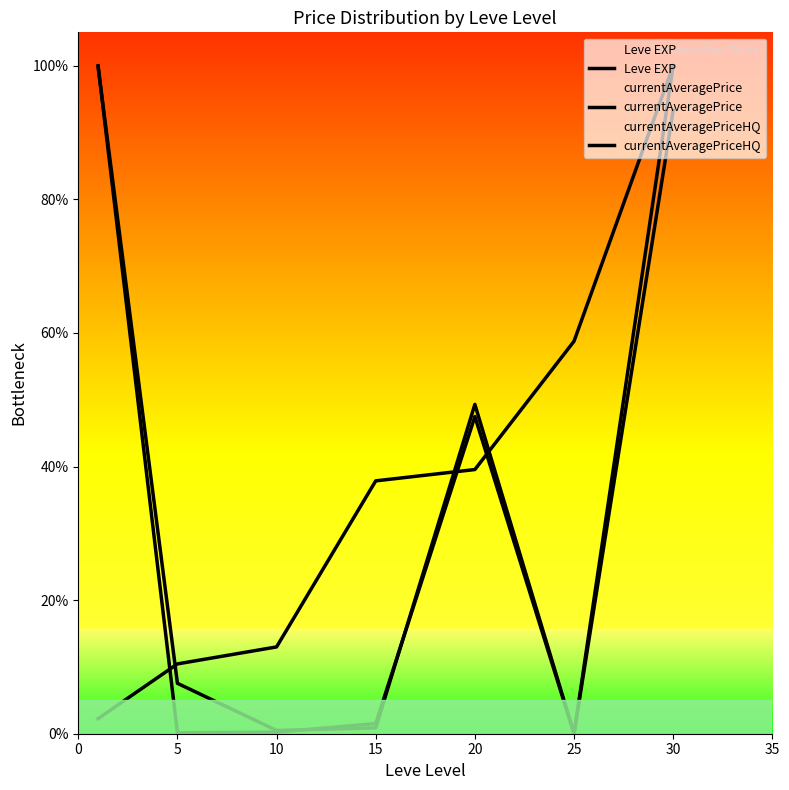

Rank the series by their maximum value, from lowest to highest.

Leve EXP, currentAveragePrice, currentAveragePriceHQ